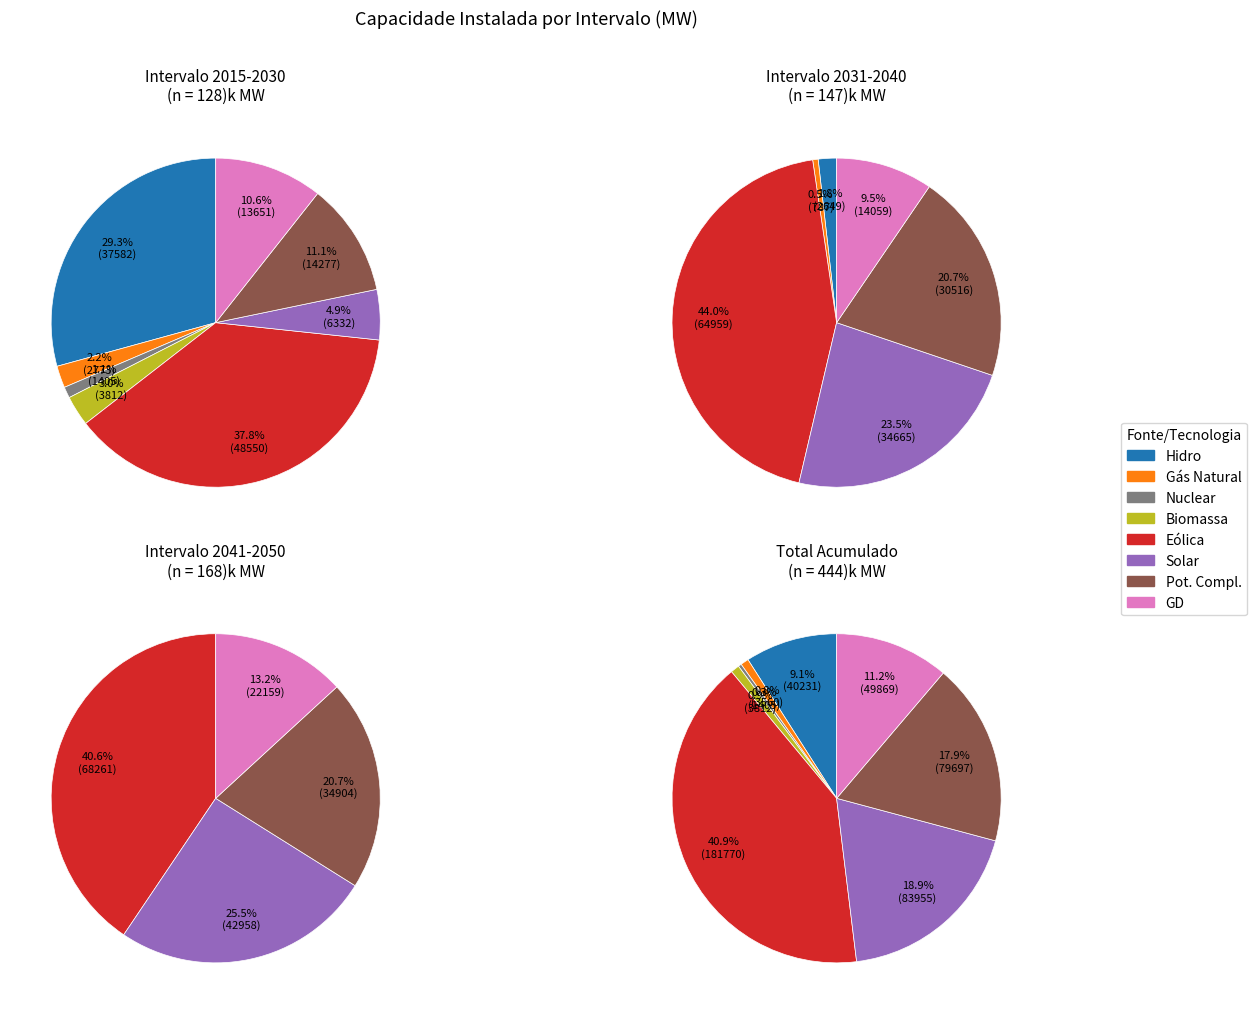

Which has a higher value, Gás Natural or GD?

GD